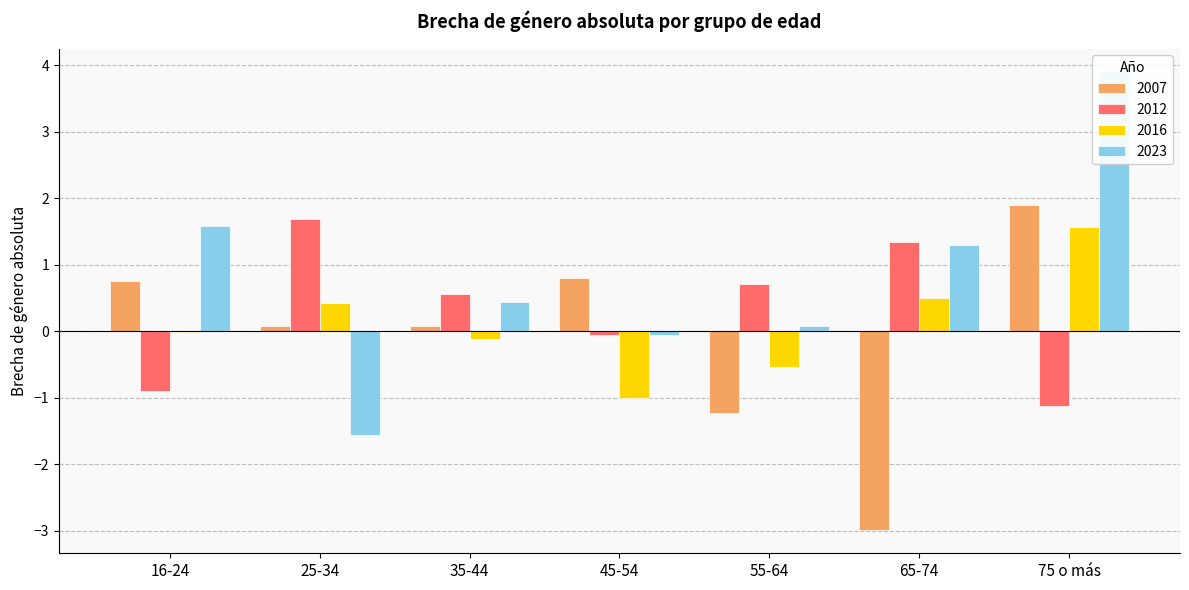

Between 55-64 and 65-74, which series saw the biggest shift?

2007